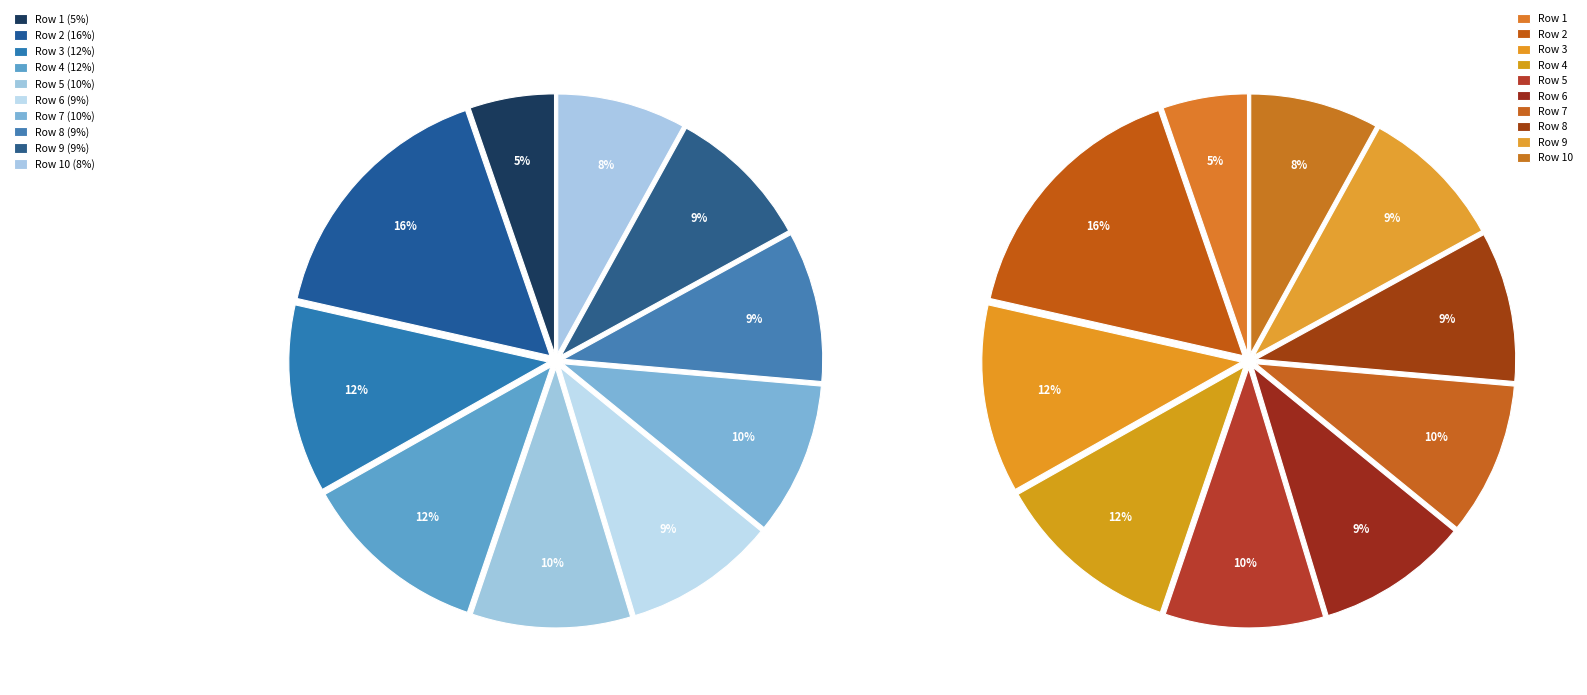

Combined, do Row 7 and Row 2 account for over 50%?

No